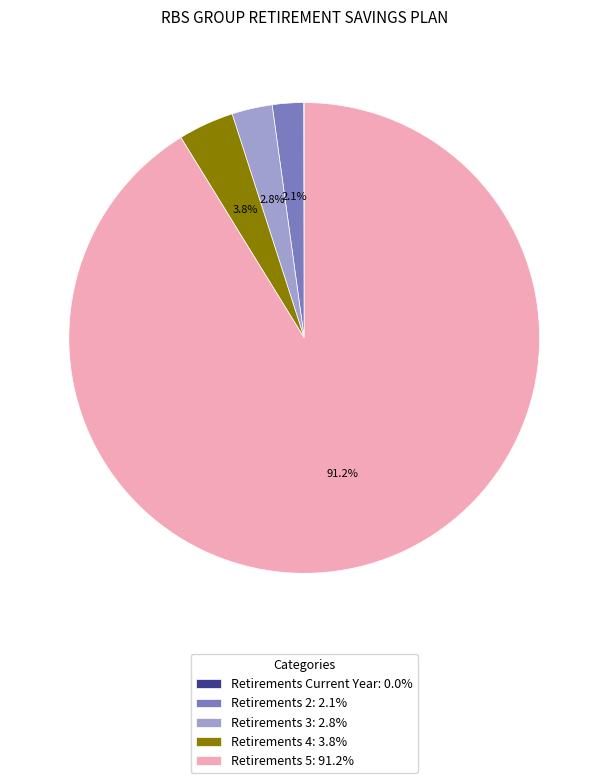

Is Retirements 5: 91.2% the majority of the pie?

Yes